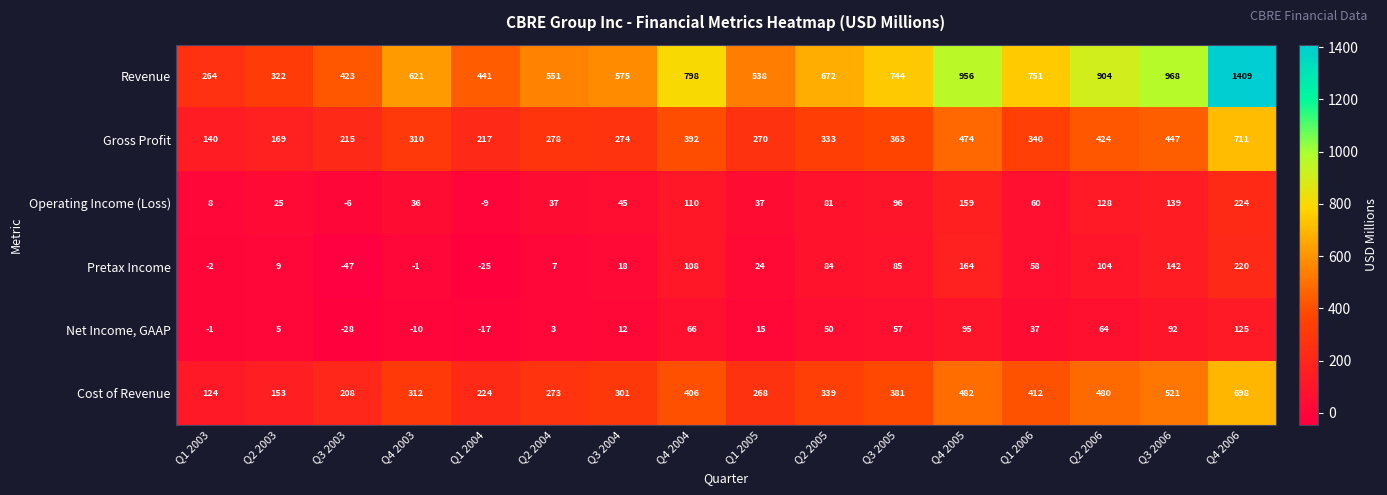

At which category is the sum across all series the highest?

Q4 2006